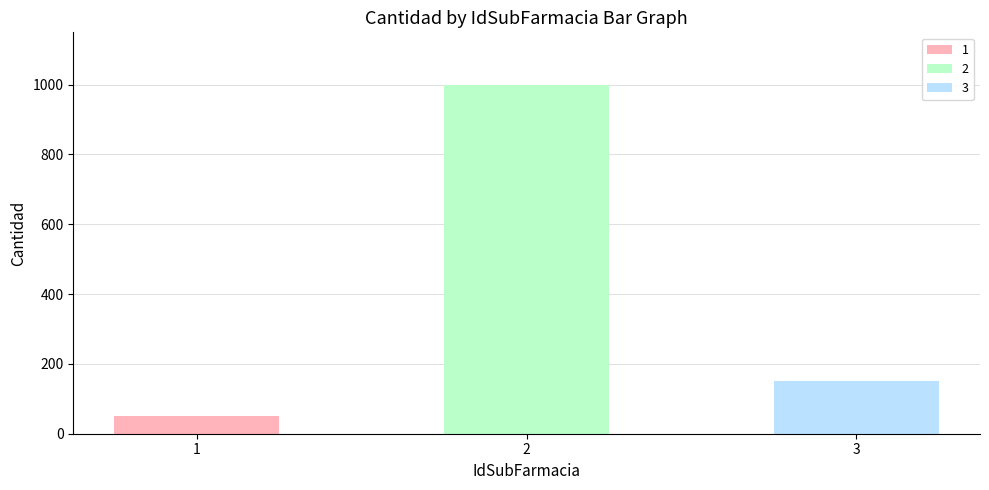

Between 1 and 3, which is larger?

3